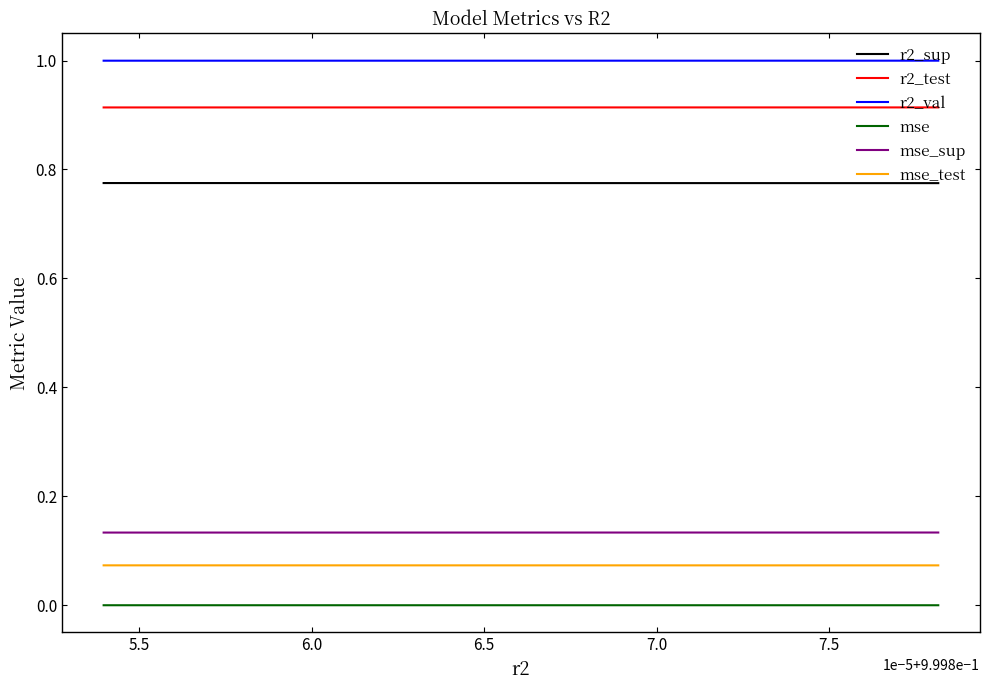

What is the maximum value shown in the chart?

1.0